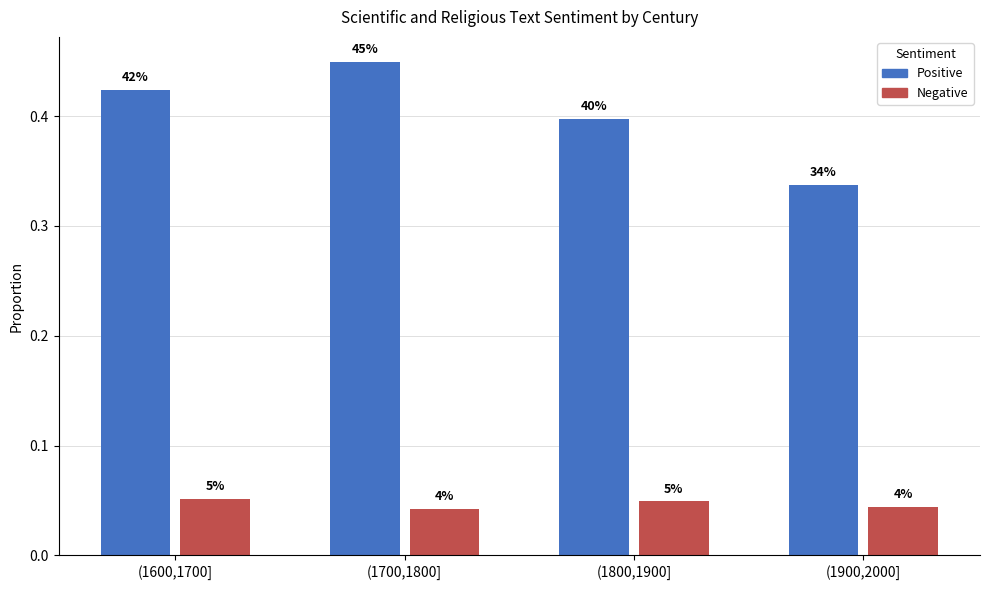

Reading left to right, list all the values displayed in this chart.

Positive: 0.4	0.4	0.4	0.3
Negative: 0.1	0.0	0.0	0.0